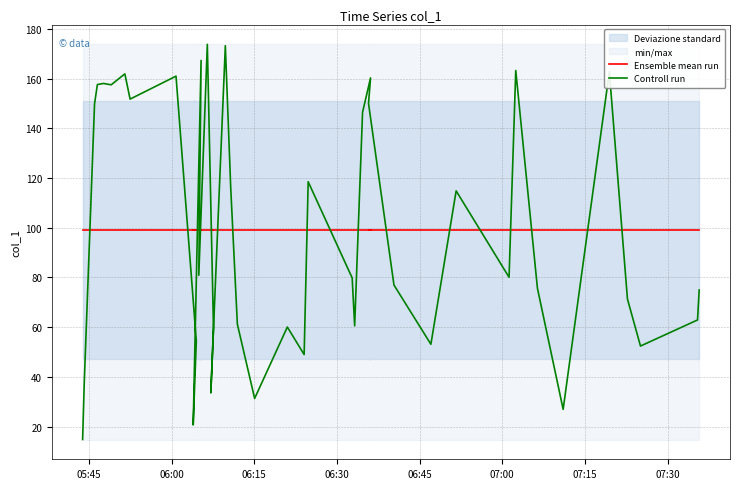

The Ensemble mean run series shows 145.0 at 30. True or false?

False